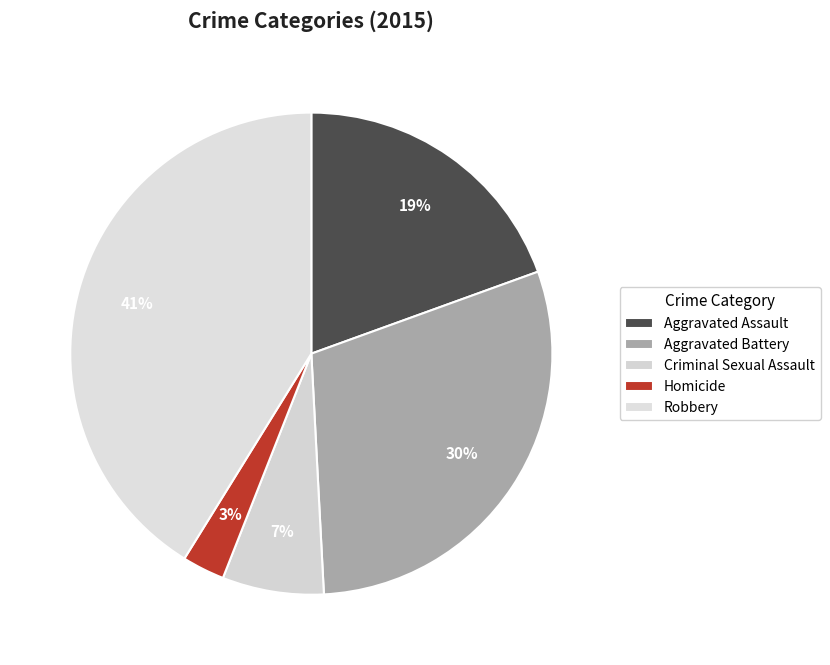

To the nearest percent, what is the difference between the Criminal Sexual Assault and Homicide slice percentages?

4%